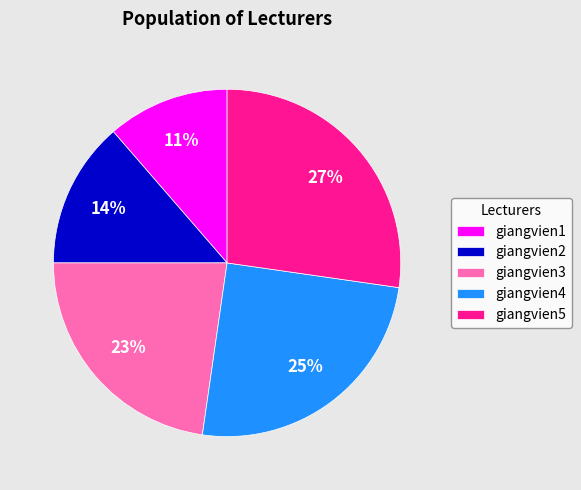

Do giangvien1 and giangvien3 together represent more than half of the pie?

No